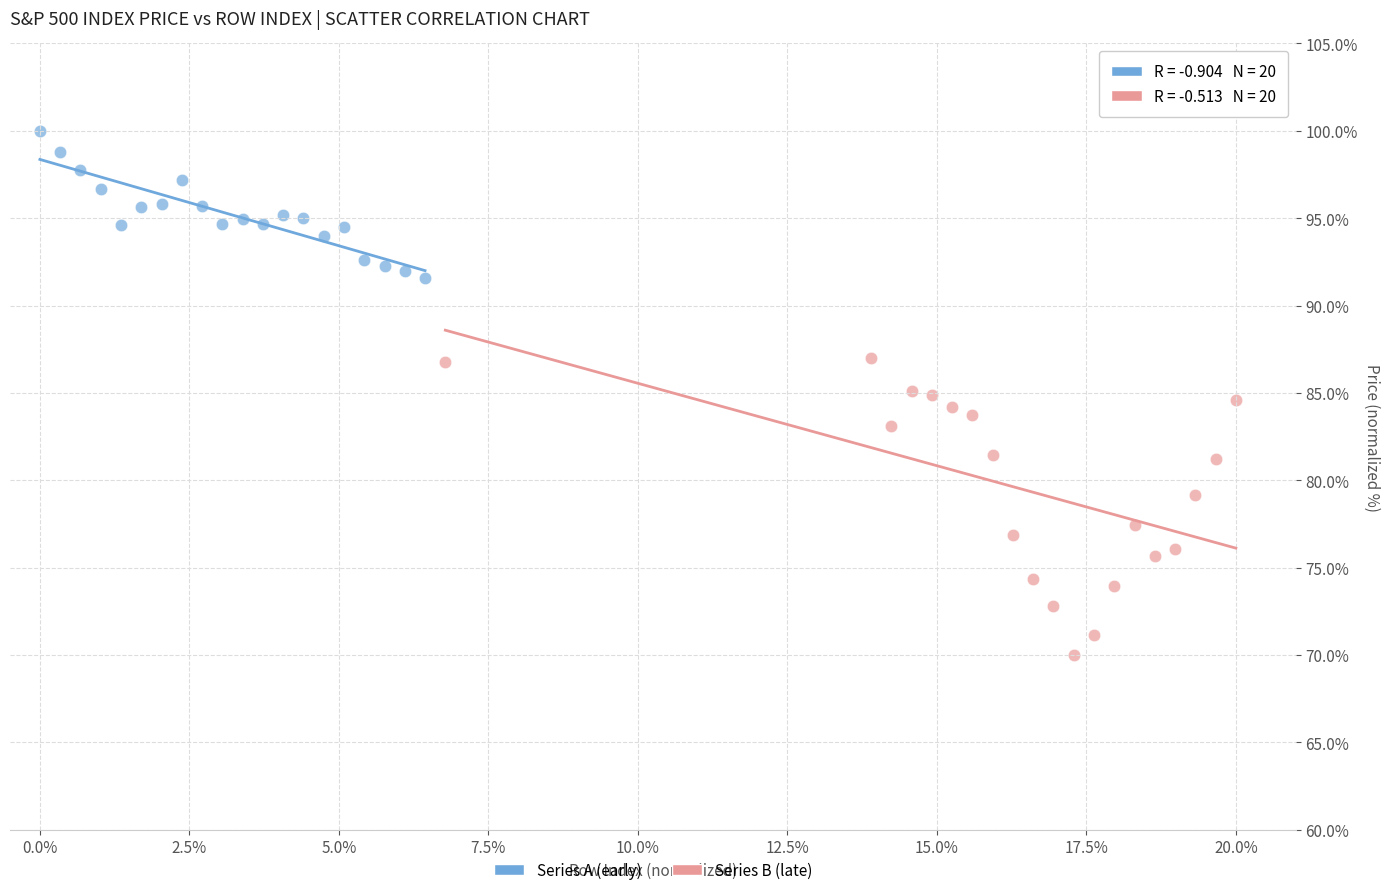

What are all the series names shown in the legend?

Series A (early), Series B (late)